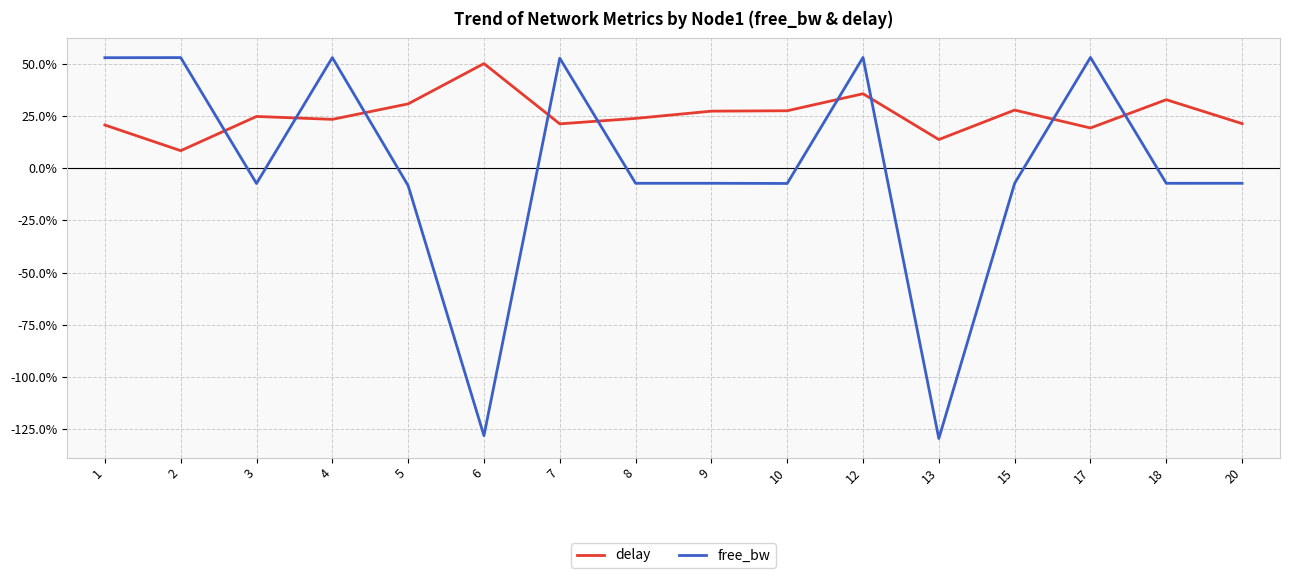

What is the total value across all series at 10?

20.1